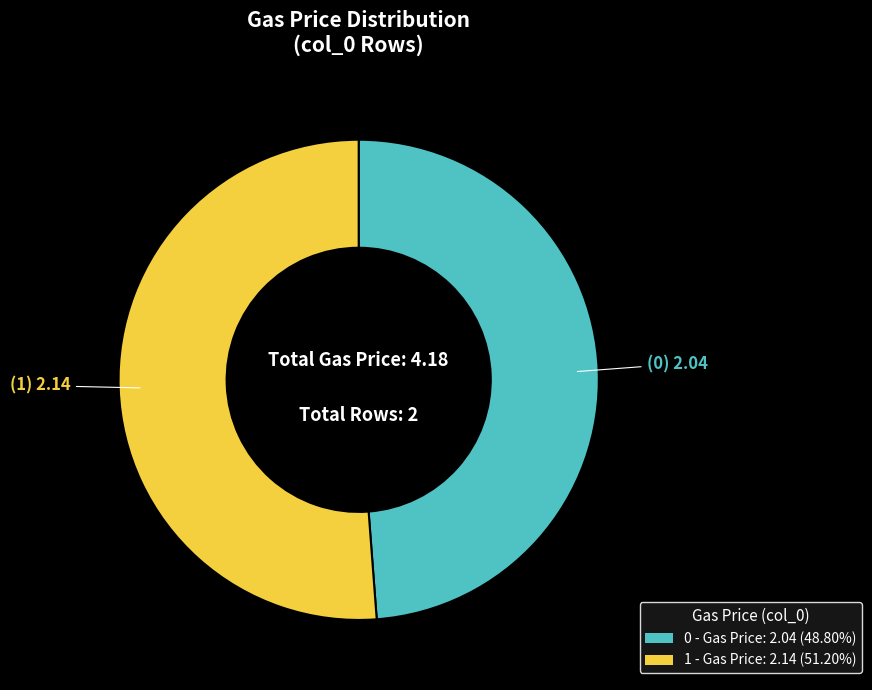

How many slices are in this pie chart?

2